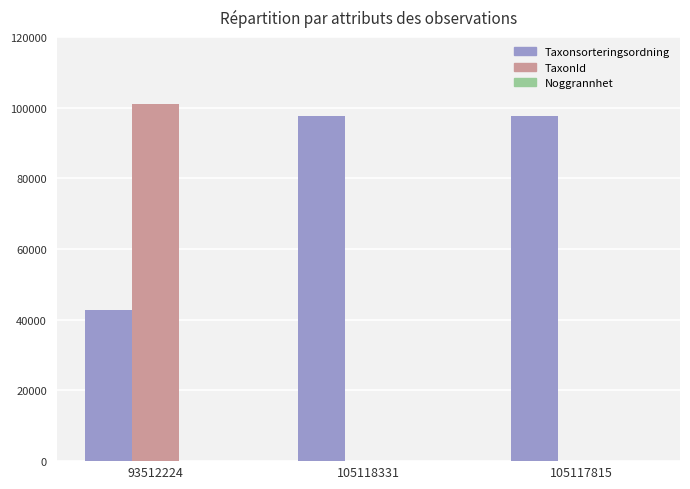

What is the average value of the TaxonId series?

33765